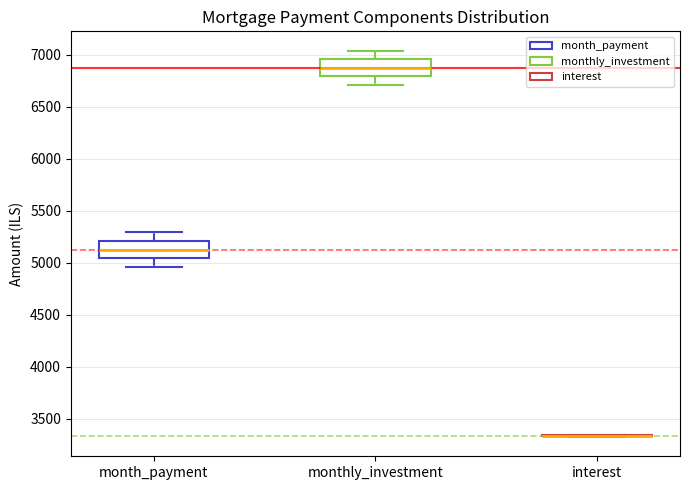

Reading left to right, transcribe this box plot: for each box, give where its median line is, the range the box spans, and where its two whiskers end, as read against the y-axis. The values are not printed on the chart, so give them approximately, as read against the axis.

month_payment: median 5100, box 5050 to 5200, whiskers 4950 to 5300
monthly_investment: median 6900, box 6800 to 6950, whiskers 6700 to 7050
interest: box collapsed to a line at 3350, whiskers 3300 to 3350